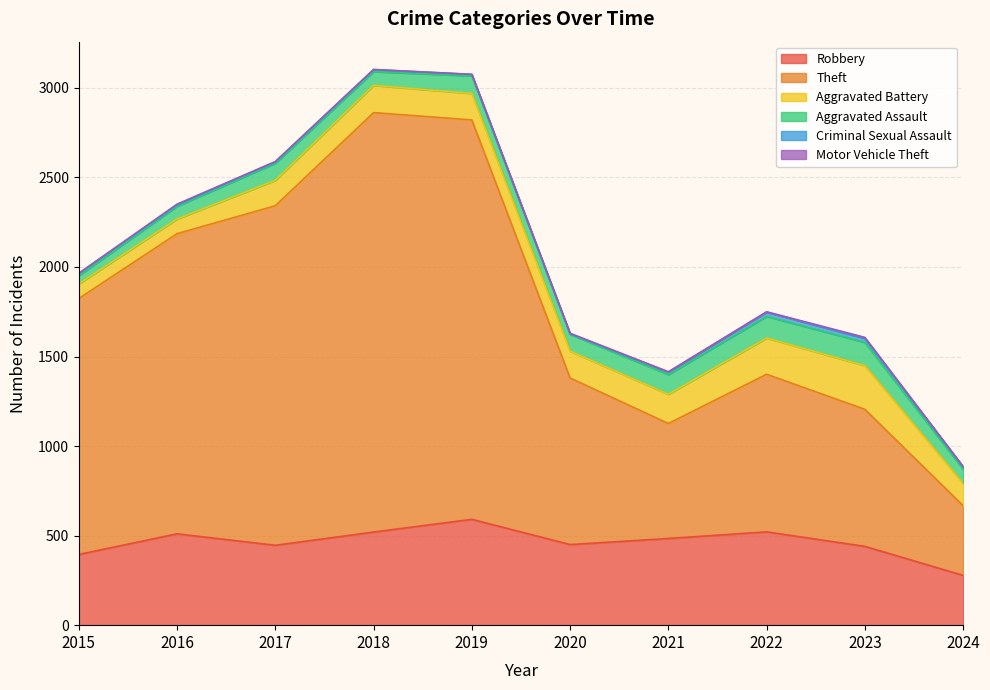

What is the value of the Criminal Sexual Assault point at the 5th from the left?

8